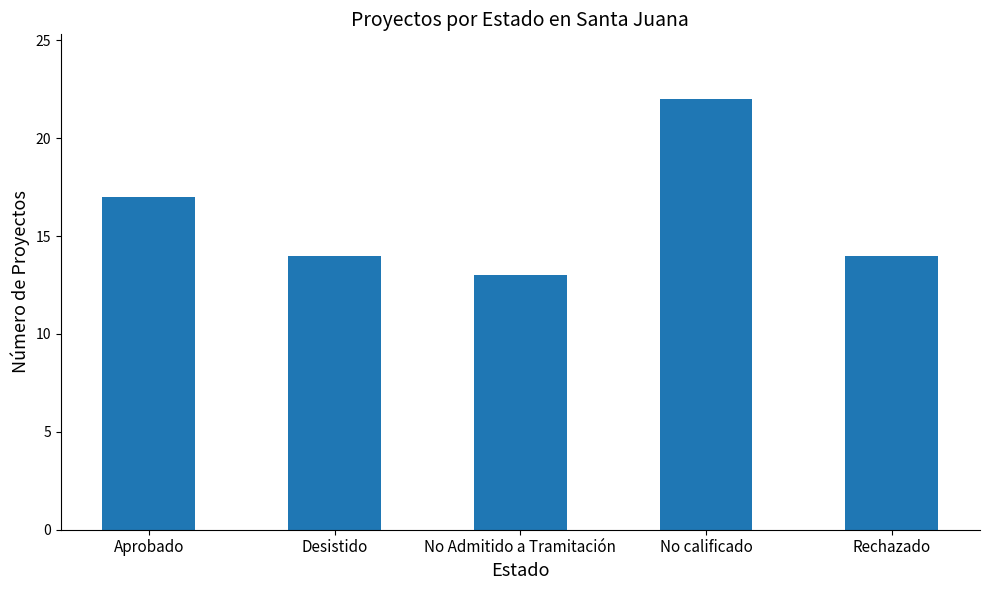

What is the difference between the maximum and minimum values?

9